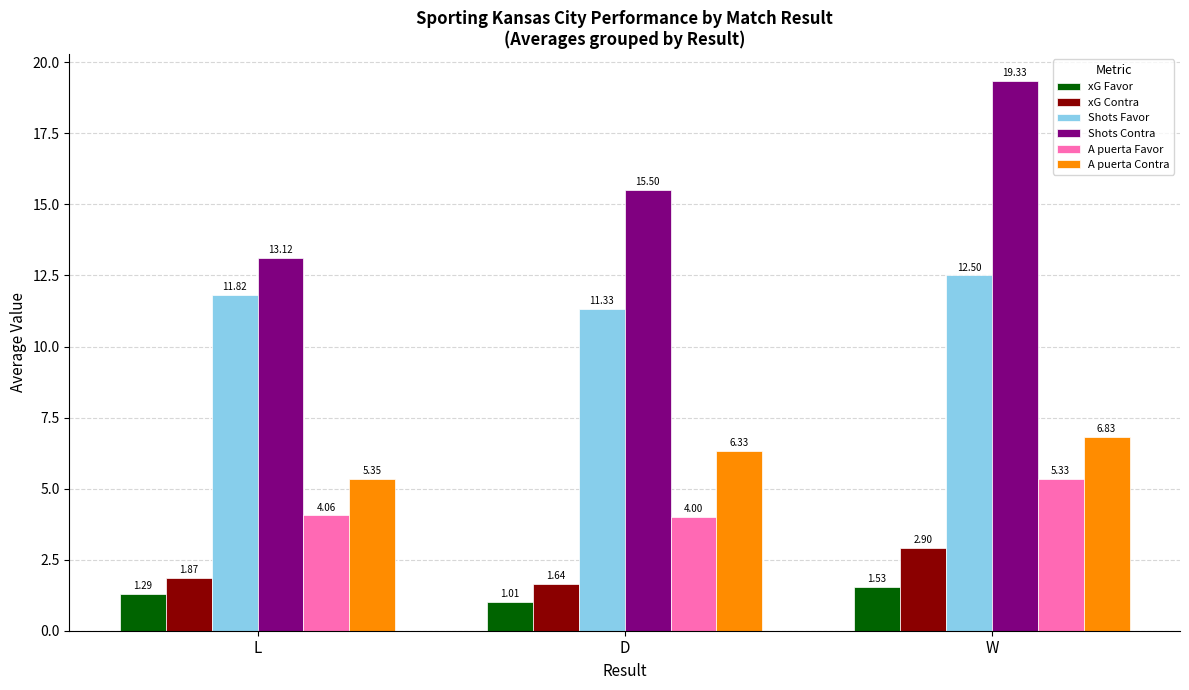

What is the difference between the highest and lowest values at D?

14.5